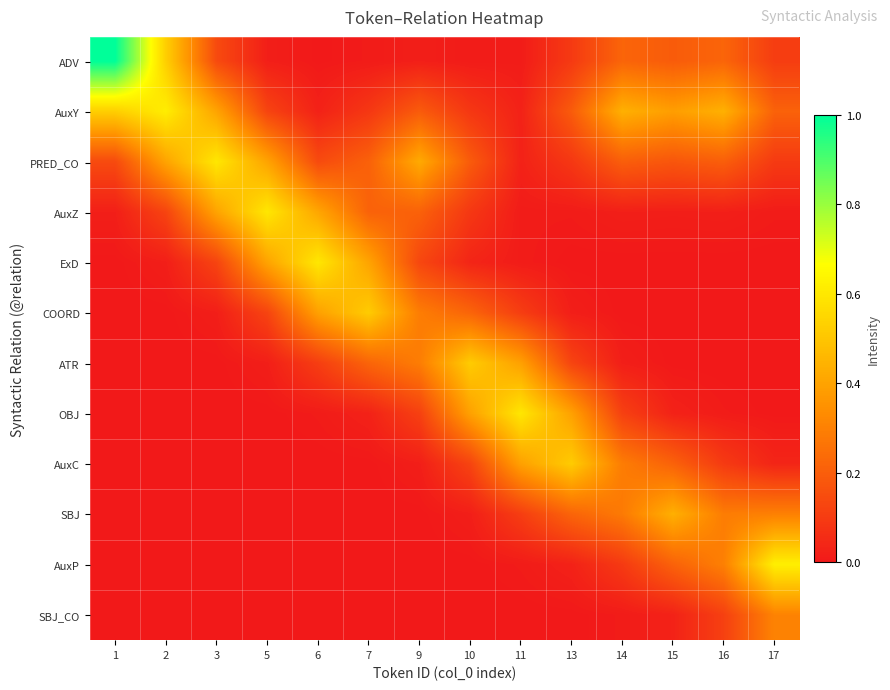

Reading left to right, list all the values displayed in this chart.

ADV: 1=1.0	2=0.5	3=0.1	5=0.0	6=0.0	7=0.0	9=0.0	10=0.0	11=0.0	13=0.1	14=0.2	15=0.2	16=0.2	17=0.1
AuxY: 1=0.5	2=0.6	3=0.4	5=0.1	6=0.0	7=0.1	9=0.2	10=0.1	11=0.0	13=0.2	14=0.4	15=0.4	16=0.4	17=0.2
PRED_CO: 1=0.1	2=0.4	3=0.6	5=0.4	6=0.1	7=0.2	9=0.4	10=0.2	11=0.0	13=0.1	14=0.2	15=0.2	16=0.2	17=0.1
AuxZ: 1=0.0	2=0.1	3=0.4	5=0.6	6=0.4	7=0.2	9=0.2	10=0.1	11=0.0	13=0.0	14=0.0	15=0.0	16=0.0	17=0.0
ExD: 1=0.0	2=0.0	3=0.1	5=0.4	6=0.6	7=0.4	9=0.1	10=0.0	11=0.0	13=0.0	14=0.0	15=0.0	16=0.0	17=0.0
COORD: 1=0.0	2=0.0	3=0.0	5=0.1	6=0.4	7=0.5	9=0.3	10=0.2	11=0.1	13=0.0	14=0.0	15=0.0	16=0.0	17=0.0
ATR: 1=0.0	2=0.0	3=0.0	5=0.0	6=0.1	7=0.2	9=0.3	10=0.5	11=0.4	13=0.1	14=0.0	15=0.0	16=0.0	17=0.0
OBJ: 1=0.0	2=0.0	3=0.0	5=0.0	6=0.0	7=0.0	9=0.1	10=0.4	11=0.6	13=0.4	14=0.1	15=0.0	16=0.0	17=0.0
AuxC: 1=0.0	2=0.0	3=0.0	5=0.0	6=0.0	7=0.0	9=0.0	10=0.1	11=0.4	13=0.5	14=0.3	15=0.2	16=0.1	17=0.0
SBJ: 1=0.0	2=0.0	3=0.0	5=0.0	6=0.0	7=0.0	9=0.0	10=0.0	11=0.1	13=0.2	14=0.3	15=0.4	16=0.3	17=0.3
AuxP: 1=0.0	2=0.0	3=0.0	5=0.0	6=0.0	7=0.0	9=0.0	10=0.0	11=0.0	13=0.0	14=0.1	15=0.2	16=0.3	17=0.6
SBJ_CO: 1=0.0	2=0.0	3=0.0	5=0.0	6=0.0	7=0.0	9=0.0	10=0.0	11=0.0	13=0.0	14=0.0	15=0.0	16=0.1	17=0.3